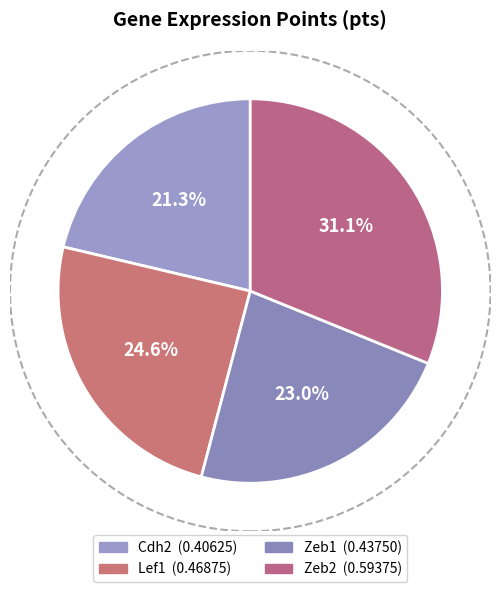

Count the number of slices in the pie.

4